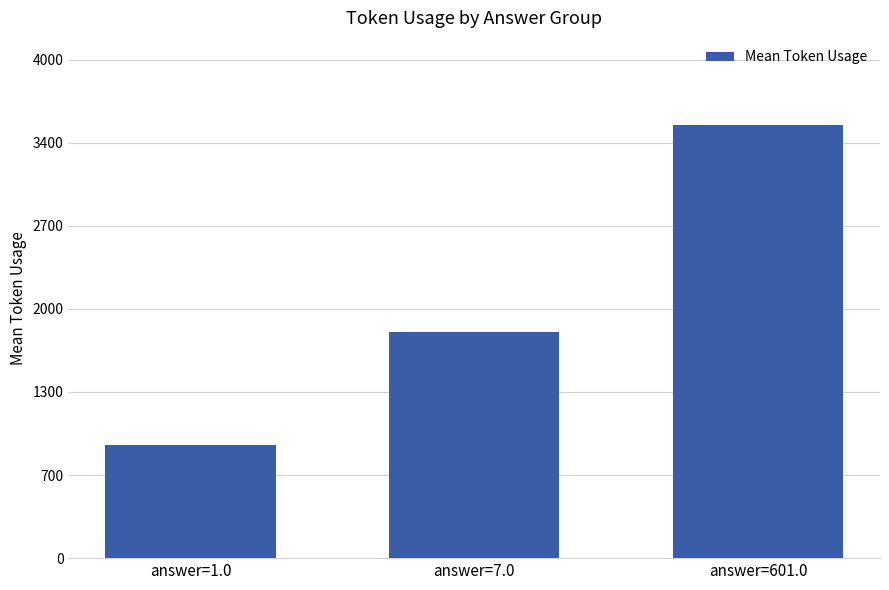

Is it true that the value at answer=601.0 is 3499.3?

True